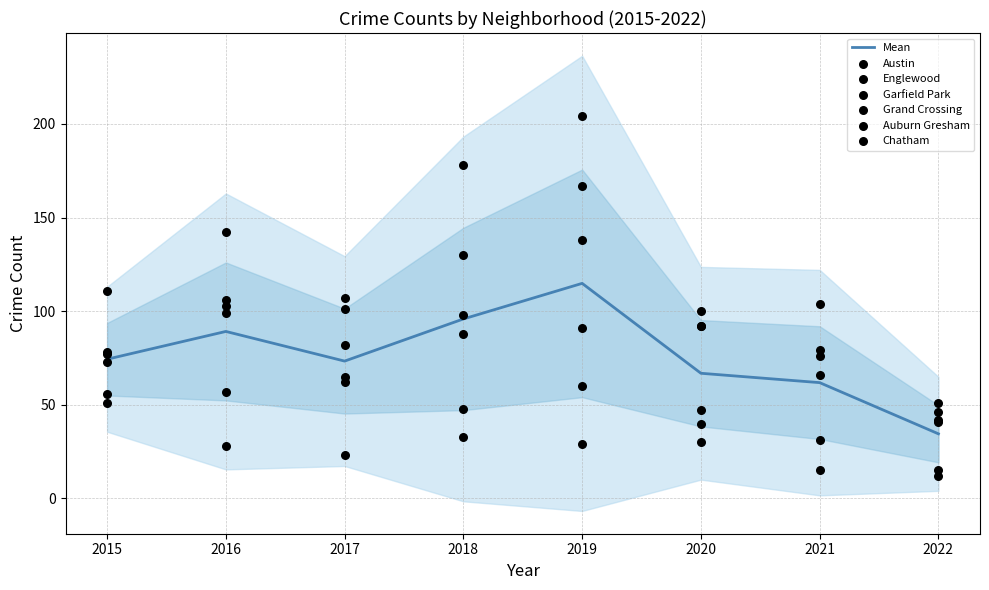

Which series has the largest Y range (max minus min)?

Garfield Park